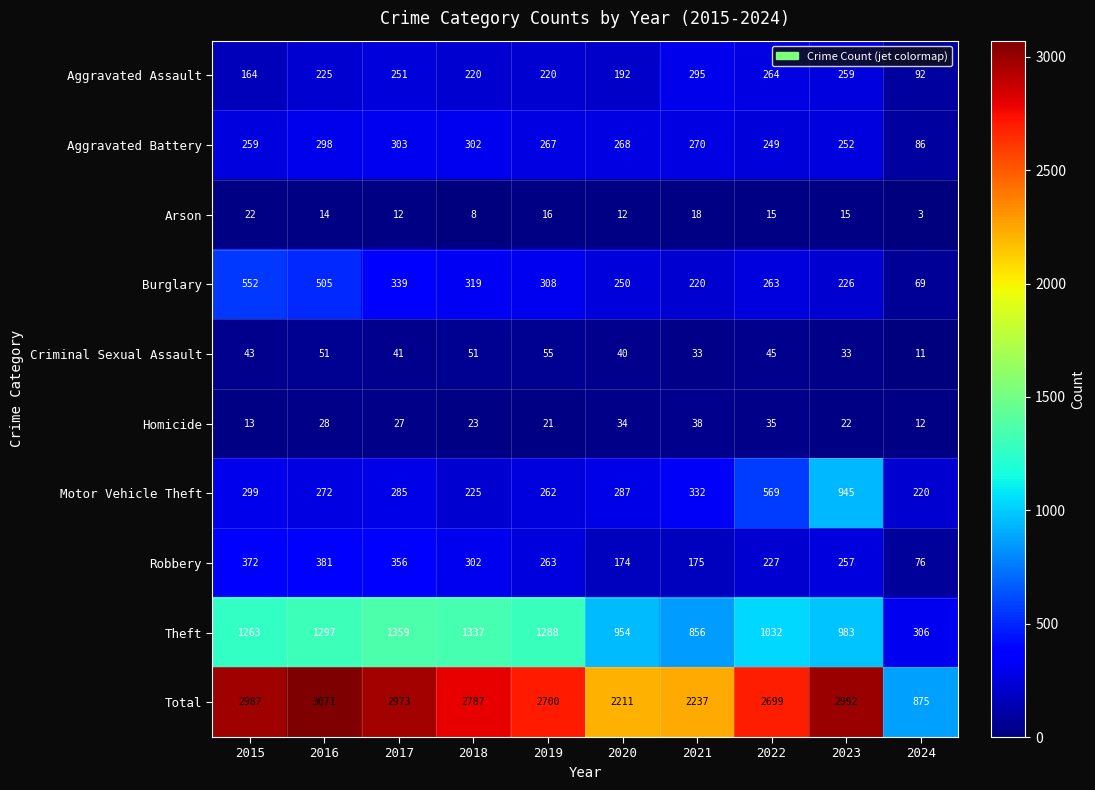

What is the total value across all series at 2020?

4422